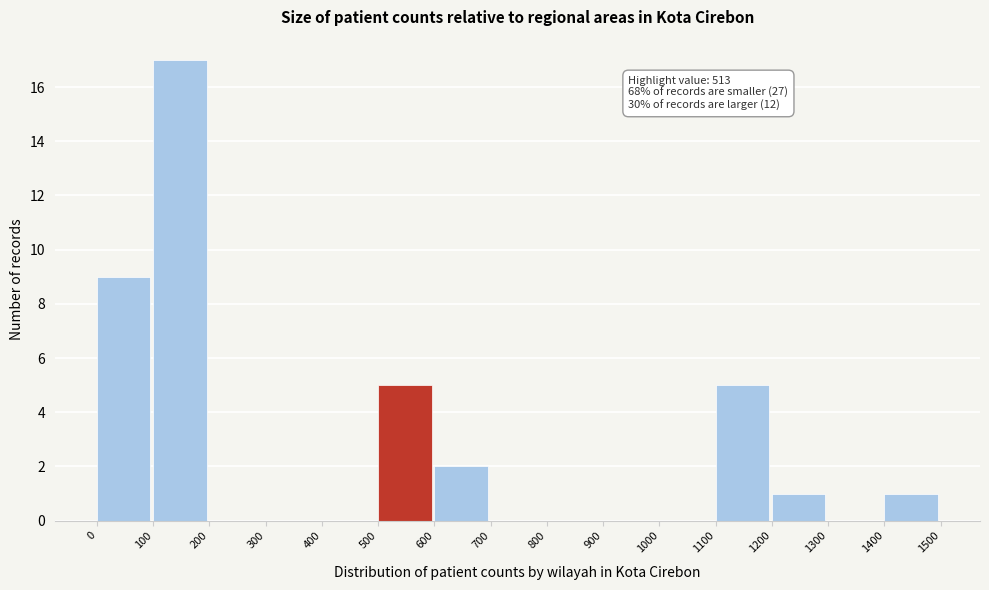

Over which range of the x-axis is the bar tallest?

100 to 200